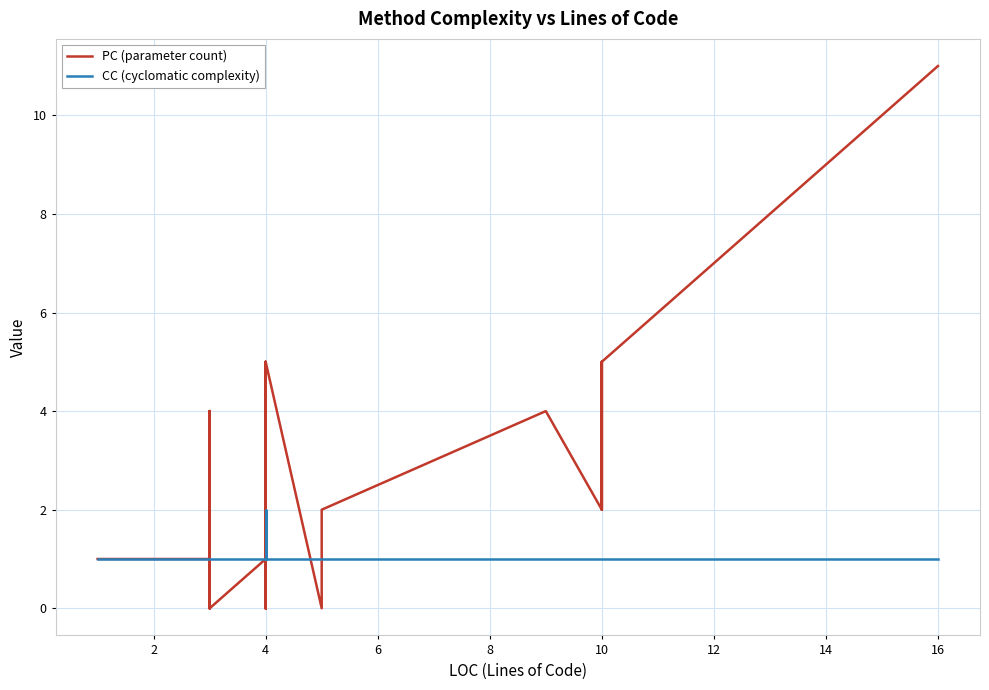

True or false: CC (cyclomatic complexity) has more than 1 points higher than both neighbors.

False